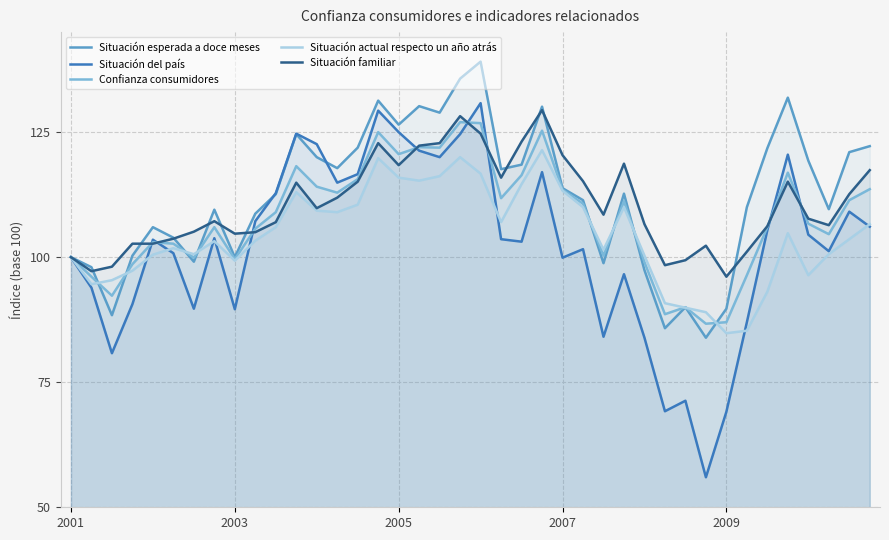

List the series in order of their overall mean, highest first.

Situación esperada a doce meses, Situación familiar, Confianza consumidores, Situación actual respecto un año atrás, Situación del país